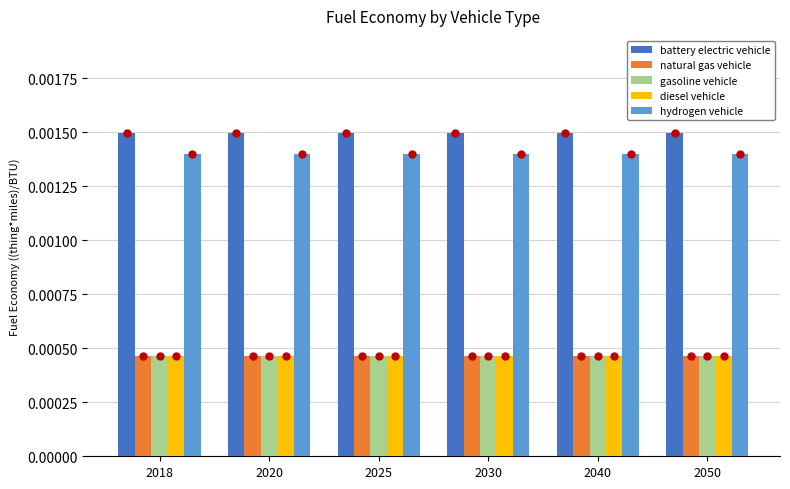

Is the value of hydrogen vehicle at 2040 greater than the value of gasoline vehicle at 2040?

Yes